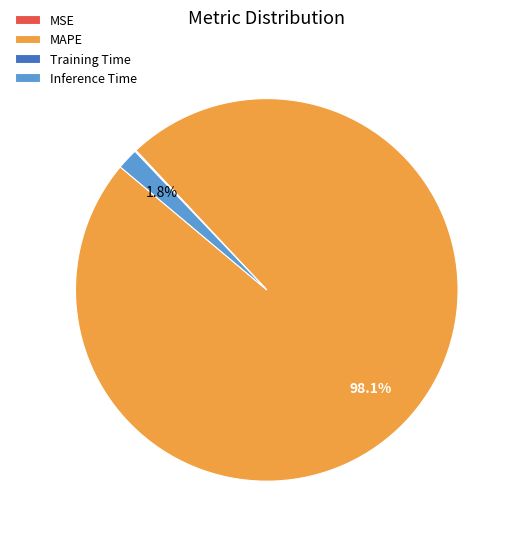

Which slice represents more than half of the pie?

MAPE